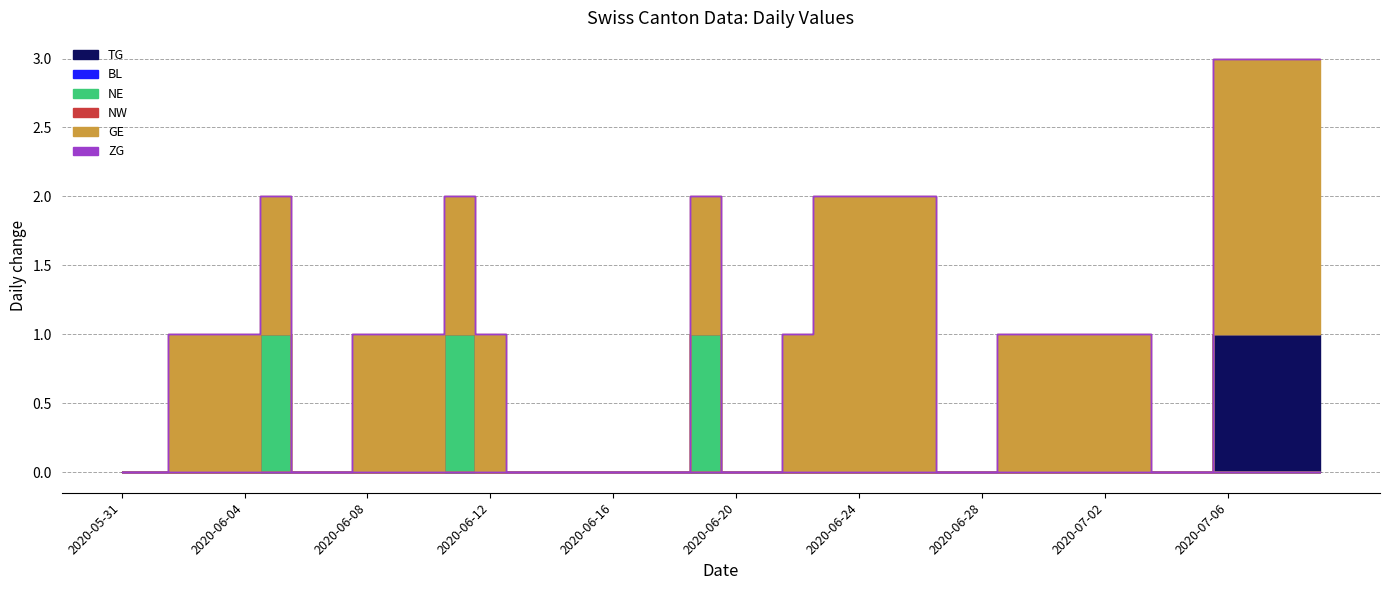

Reading left to right, extract all data points from this chart.

TG: 2020-05-31=0	2020-06-01=0	2020-06-02=0	2020-06-03=0	2020-06-04=0	2020-06-05=0	2020-06-06=0	2020-06-07=0	2020-06-08=0	2020-06-09=0	2020-06-10=0	2020-06-11=0	2020-06-12=0	2020-06-13=0	2020-06-14=0	2020-06-15=0	2020-06-16=0	2020-06-17=0	2020-06-18=0	2020-06-19=0	2020-06-20=0	2020-06-21=0	2020-06-22=0	2020-06-23=0	2020-06-24=0	2020-06-25=0	2020-06-26=0	2020-06-27=0	2020-06-28=0	2020-06-29=0	2020-06-30=0	2020-07-01=0	2020-07-02=0	2020-07-03=0	2020-07-04=0	2020-07-05=0	2020-07-06=1	2020-07-07=1	2020-07-08=1	2020-07-09=1
BL: 2020-05-31=0	2020-06-01=0	2020-06-02=0	2020-06-03=0	2020-06-04=0	2020-06-05=0	2020-06-06=0	2020-06-07=0	2020-06-08=0	2020-06-09=0	2020-06-10=0	2020-06-11=0	2020-06-12=0	2020-06-13=0	2020-06-14=0	2020-06-15=0	2020-06-16=0	2020-06-17=0	2020-06-18=0	2020-06-19=0	2020-06-20=0	2020-06-21=0	2020-06-22=0	2020-06-23=0	2020-06-24=0	2020-06-25=0	2020-06-26=0	2020-06-27=0	2020-06-28=0	2020-06-29=0	2020-06-30=0	2020-07-01=0	2020-07-02=0	2020-07-03=0	2020-07-04=0	2020-07-05=0	2020-07-06=0	2020-07-07=0	2020-07-08=0	2020-07-09=0
NE: 2020-05-31=0	2020-06-01=0	2020-06-02=0	2020-06-03=0	2020-06-04=0	2020-06-05=1	2020-06-06=0	2020-06-07=0	2020-06-08=0	2020-06-09=0	2020-06-10=0	2020-06-11=1	2020-06-12=0	2020-06-13=0	2020-06-14=0	2020-06-15=0	2020-06-16=0	2020-06-17=0	2020-06-18=0	2020-06-19=1	2020-06-20=0	2020-06-21=0	2020-06-22=0	2020-06-23=0	2020-06-24=0	2020-06-25=0	2020-06-26=0	2020-06-27=0	2020-06-28=0	2020-06-29=0	2020-06-30=0	2020-07-01=0	2020-07-02=0	2020-07-03=0	2020-07-04=0	2020-07-05=0	2020-07-06=0	2020-07-07=0	2020-07-08=0	2020-07-09=0
NW: 2020-05-31=0	2020-06-01=0	2020-06-02=0	2020-06-03=0	2020-06-04=0	2020-06-05=0	2020-06-06=0	2020-06-07=0	2020-06-08=0	2020-06-09=0	2020-06-10=0	2020-06-11=0	2020-06-12=0	2020-06-13=0	2020-06-14=0	2020-06-15=0	2020-06-16=0	2020-06-17=0	2020-06-18=0	2020-06-19=0	2020-06-20=0	2020-06-21=0	2020-06-22=0	2020-06-23=0	2020-06-24=0	2020-06-25=0	2020-06-26=0	2020-06-27=0	2020-06-28=0	2020-06-29=0	2020-06-30=0	2020-07-01=0	2020-07-02=0	2020-07-03=0	2020-07-04=0	2020-07-05=0	2020-07-06=0	2020-07-07=0	2020-07-08=0	2020-07-09=0
GE: 2020-05-31=0	2020-06-01=0	2020-06-02=1	2020-06-03=1	2020-06-04=1	2020-06-05=1	2020-06-06=0	2020-06-07=0	2020-06-08=1	2020-06-09=1	2020-06-10=1	2020-06-11=1	2020-06-12=1	2020-06-13=0	2020-06-14=0	2020-06-15=0	2020-06-16=0	2020-06-17=0	2020-06-18=0	2020-06-19=1	2020-06-20=0	2020-06-21=0	2020-06-22=1	2020-06-23=2	2020-06-24=2	2020-06-25=2	2020-06-26=2	2020-06-27=0	2020-06-28=0	2020-06-29=1	2020-06-30=1	2020-07-01=1	2020-07-02=1	2020-07-03=1	2020-07-04=0	2020-07-05=0	2020-07-06=2	2020-07-07=2	2020-07-08=2	2020-07-09=2
ZG: 2020-05-31=0	2020-06-01=0	2020-06-02=0	2020-06-03=0	2020-06-04=0	2020-06-05=0	2020-06-06=0	2020-06-07=0	2020-06-08=0	2020-06-09=0	2020-06-10=0	2020-06-11=0	2020-06-12=0	2020-06-13=0	2020-06-14=0	2020-06-15=0	2020-06-16=0	2020-06-17=0	2020-06-18=0	2020-06-19=0	2020-06-20=0	2020-06-21=0	2020-06-22=0	2020-06-23=0	2020-06-24=0	2020-06-25=0	2020-06-26=0	2020-06-27=0	2020-06-28=0	2020-06-29=0	2020-06-30=0	2020-07-01=0	2020-07-02=0	2020-07-03=0	2020-07-04=0	2020-07-05=0	2020-07-06=0	2020-07-07=0	2020-07-08=0	2020-07-09=0